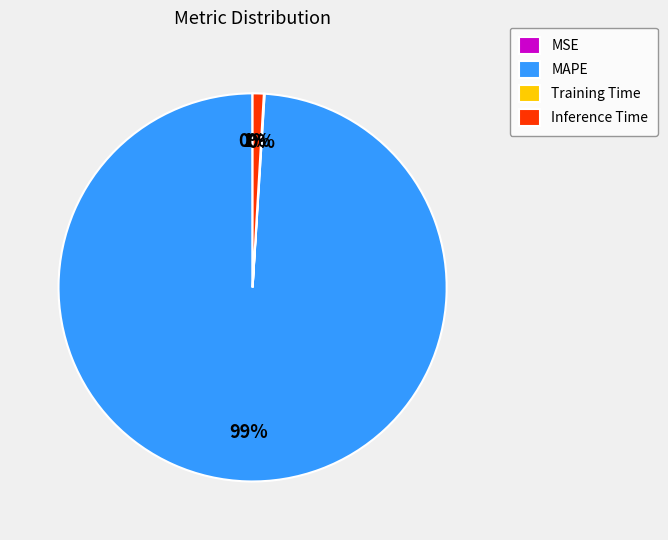

Which category has the biggest portion of the pie?

MAPE